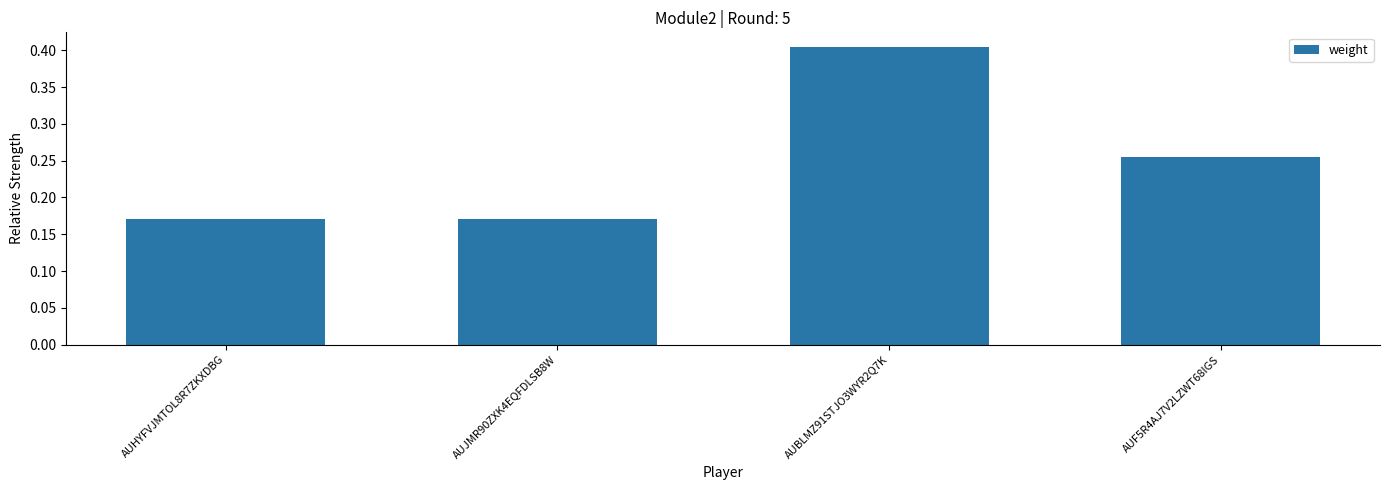

What is the sum of all values?

1.0